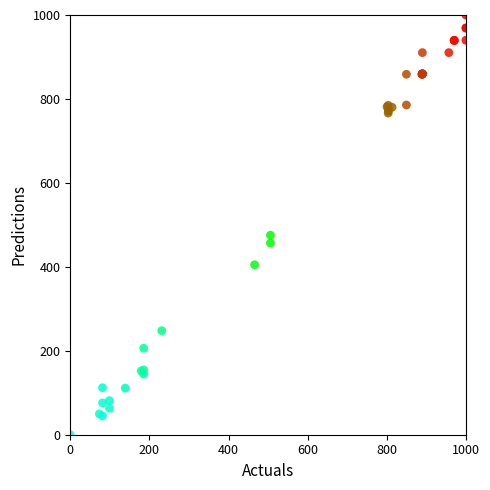

What Y value in the scatter plot is closest to 500?

475.3